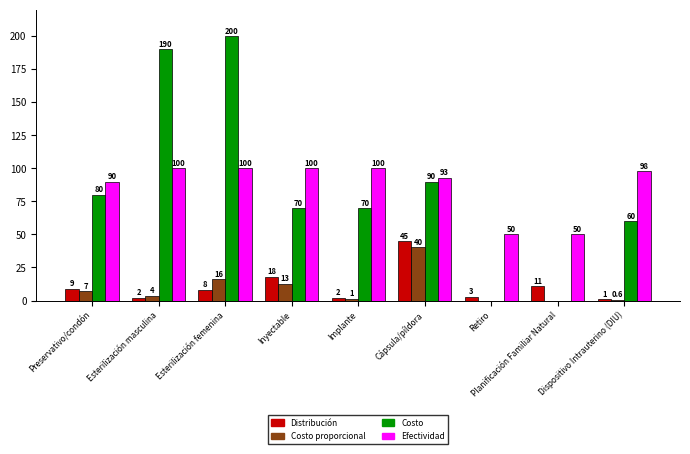

How many groups of bars are there?

9